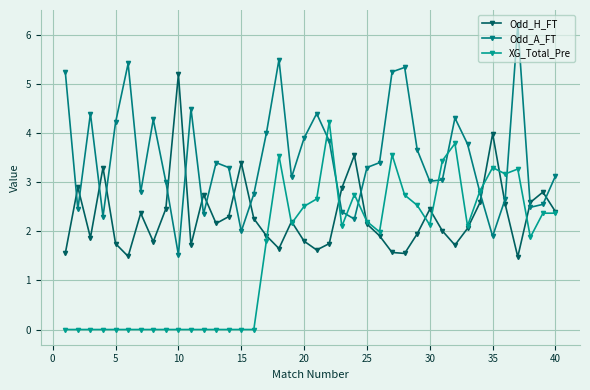

Which series ends up on top after the final intersection of Odd_A_FT and Odd_H_FT?

Odd_A_FT